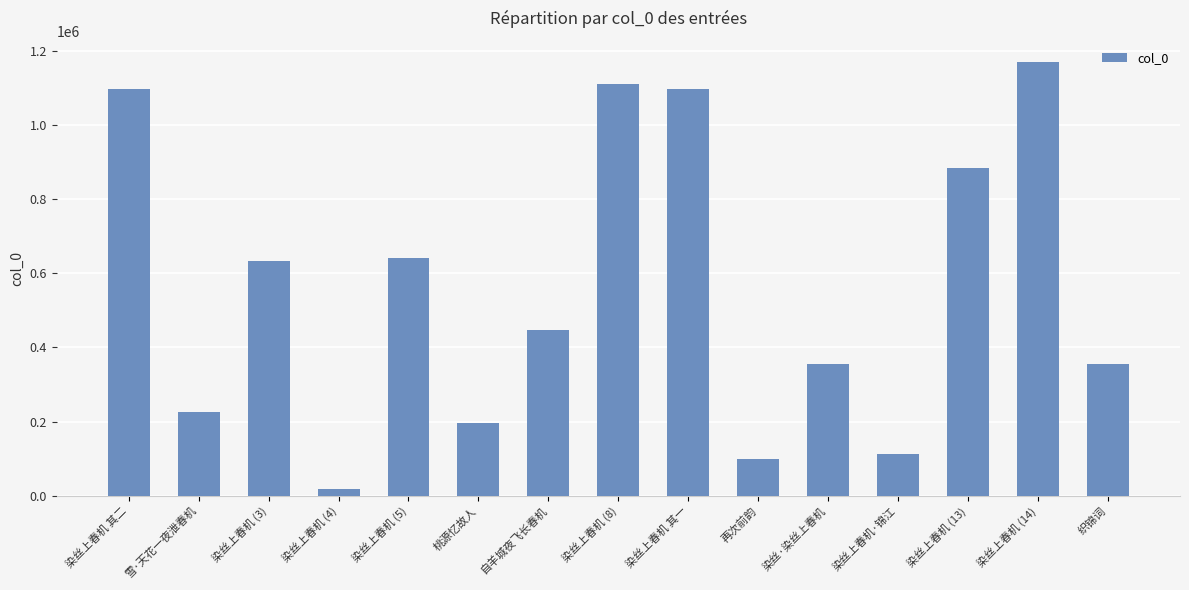

True or false: the data shows 354216 at 染丝·染丝上春机.

True